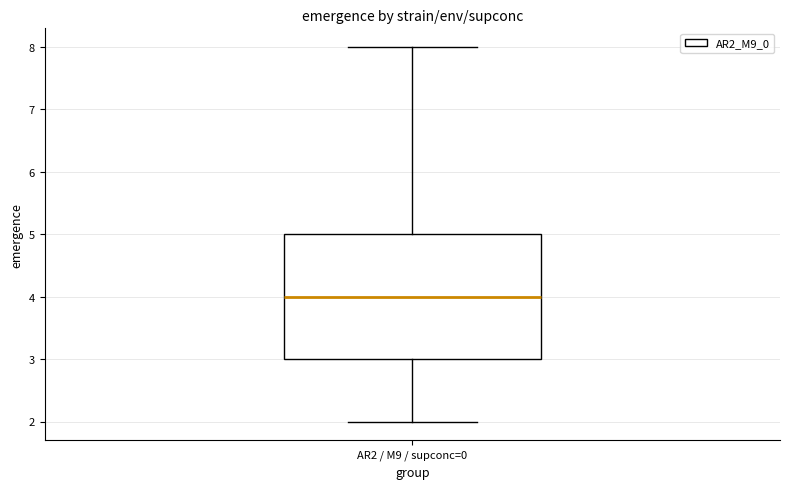

Read this box plot against the y-axis: the position of the median line, the range covered by the box, and the ends of both whiskers. The values are not printed on the chart, so give them approximately, as read against the axis.

median 4, box 3 to 5, whiskers 2 to 8